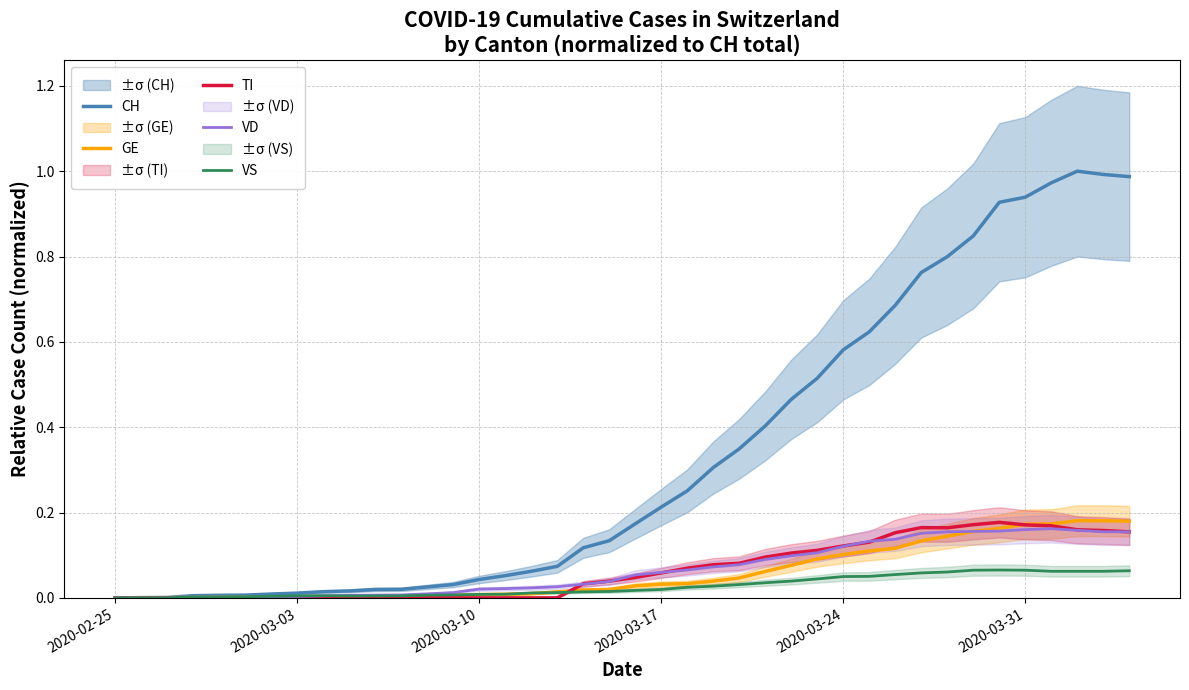

Reading left to right, list all the values displayed in this chart.

CH: 0.0	0.0	0.0	0.0	0.0	0.0	0.0	0.0	0.0	0.0	0.0	0.0	0.0	0.0	0.0	0.1	0.1	0.1	0.1	0.1	0.2	0.2	0.3	0.3	0.3	0.4	0.5	0.5	0.6	0.6	0.7	0.8	0.8	0.8	0.9	0.9	1.0	1.0	1.0	1.0
GE: 0.0	0.0	0.0	0.0	0.0	0.0	0.0	0.0	0.0	0.0	0.0	0.0	0.0	0.0	0.0	0.0	0.0	0.0	0.0	0.0	0.0	0.0	0.0	0.0	0.0	0.1	0.1	0.1	0.1	0.1	0.1	0.1	0.1	0.2	0.2	0.2	0.2	0.2	0.2	0.2
TI: 0.0	0.0	0.0	0.0	0.0	0.0	0.0	0.0	0.0	0.0	0.0	0.0	0.0	0.0	0.0	0.0	0.0	0.0	0.0	0.0	0.0	0.1	0.1	0.1	0.1	0.1	0.1	0.1	0.1	0.1	0.2	0.2	0.2	0.2	0.2	0.2	0.2	0.2	0.2	0.2
VD: 0.0	0.0	0.0	0.0	0.0	0.0	0.0	0.0	0.0	0.0	0.0	0.0	0.0	0.0	0.0	0.0	0.0	0.0	0.0	0.0	0.1	0.1	0.1	0.1	0.1	0.1	0.1	0.1	0.1	0.1	0.1	0.2	0.2	0.2	0.2	0.2	0.2	0.2	0.2	0.2
VS: 0.0	0.0	0.0	0.0	0.0	0.0	0.0	0.0	0.0	0.0	0.0	0.0	0.0	0.0	0.0	0.0	0.0	0.0	0.0	0.0	0.0	0.0	0.0	0.0	0.0	0.0	0.0	0.0	0.0	0.1	0.1	0.1	0.1	0.1	0.1	0.1	0.1	0.1	0.1	0.1